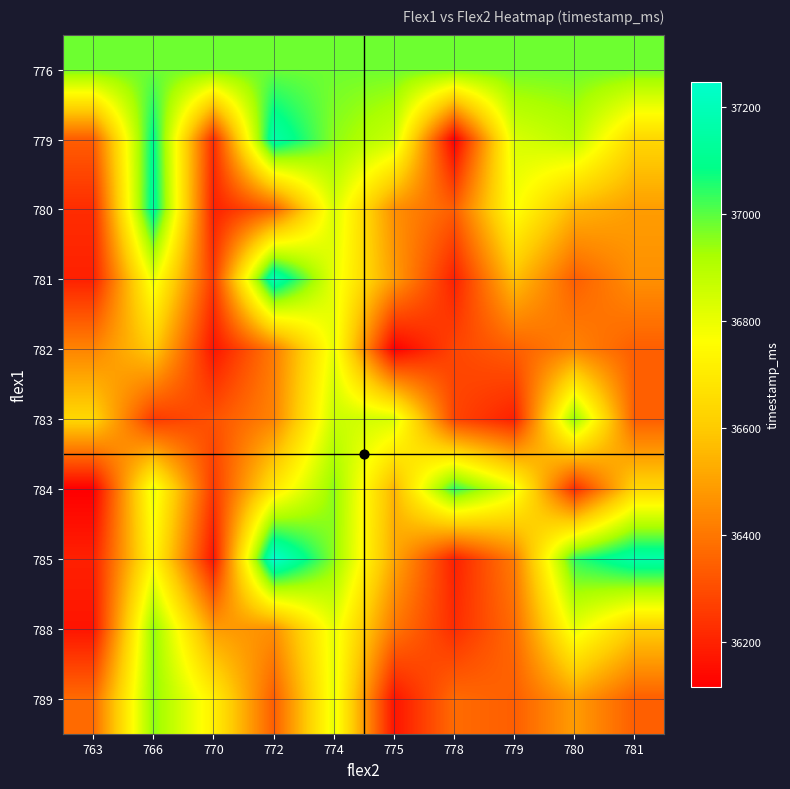

What is the spread (max minus min) of values at 770?

815